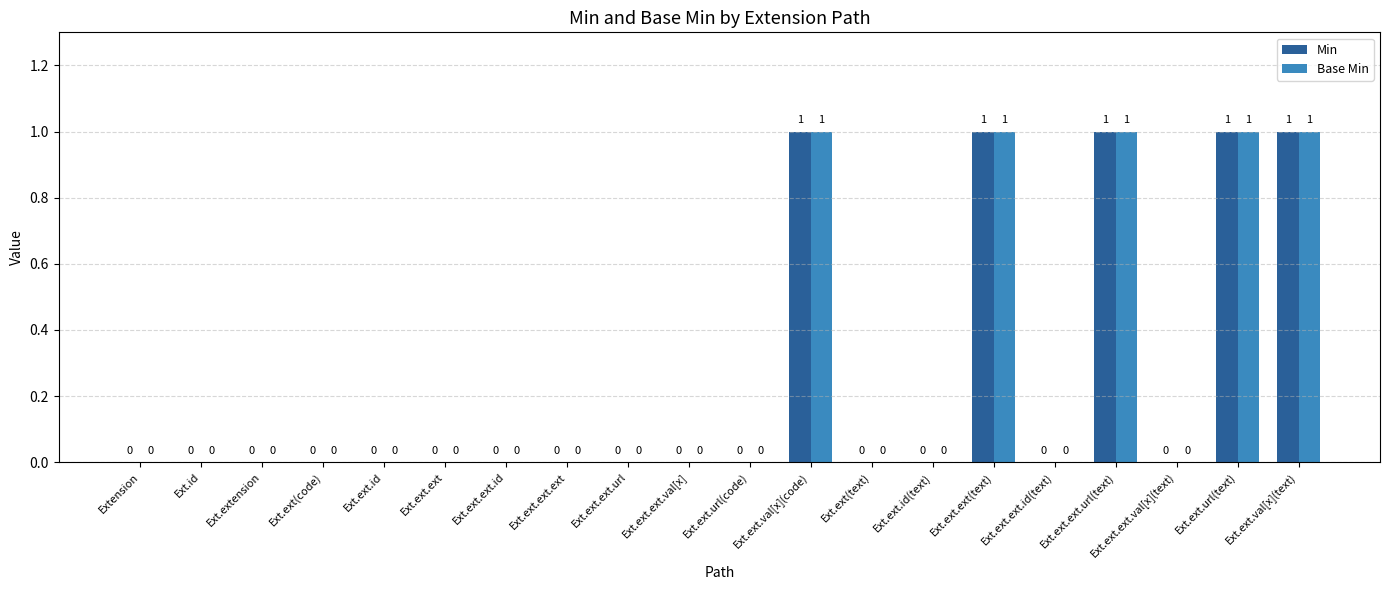

How many Min values are between 0 and 1?

20